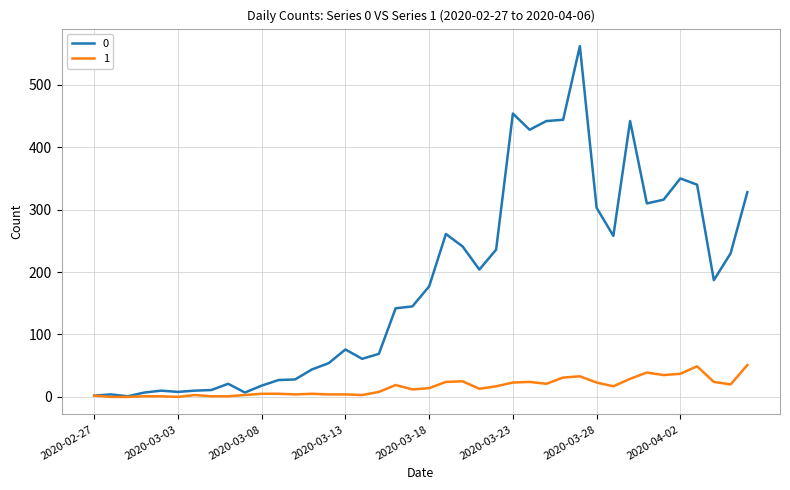

Rank the series by their maximum value, from highest to lowest.

0, 1